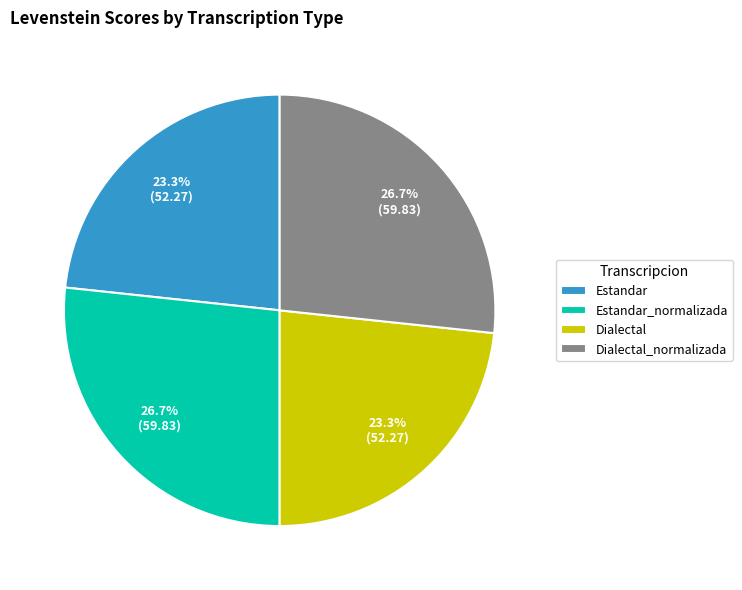

Does Dialectal account for over 50% of the chart?

No